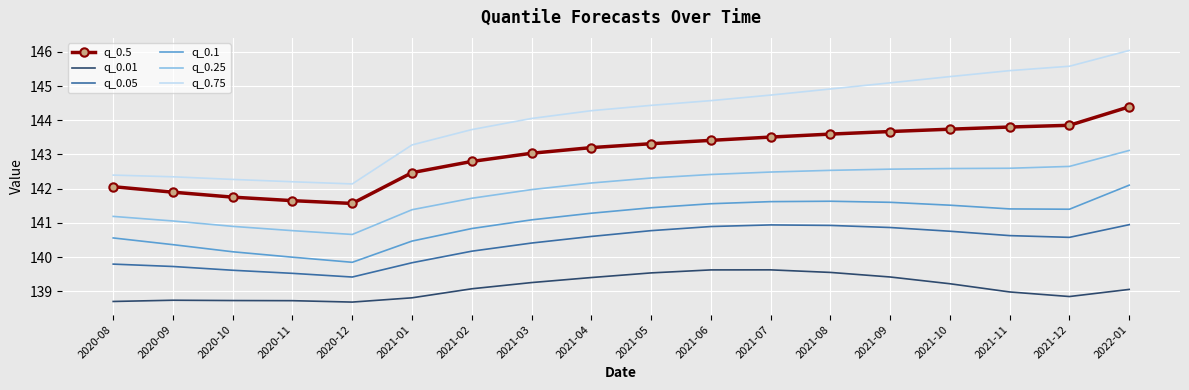

Which series changed the most between 2021-04 and 2021-11?

q_0.75